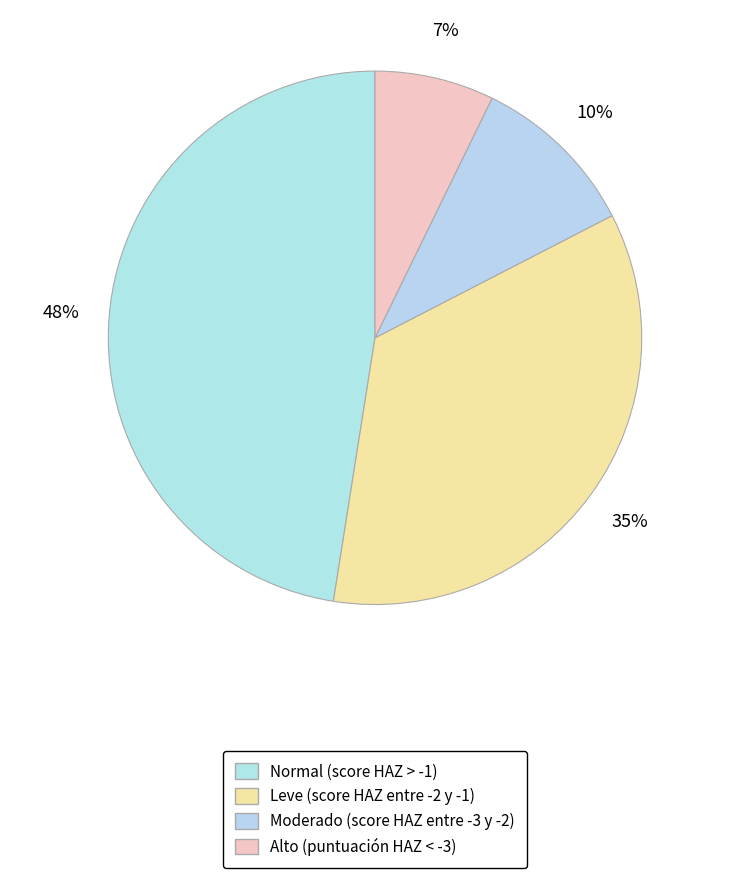

How many slices are in this pie chart?

4